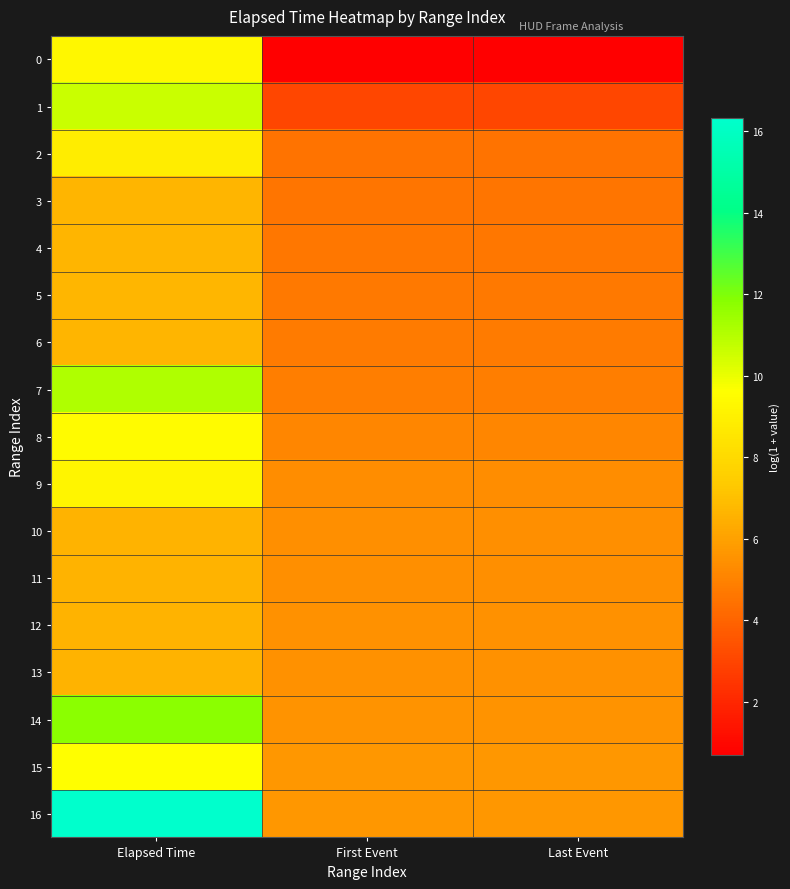

Which series has the largest total across all categories?

16